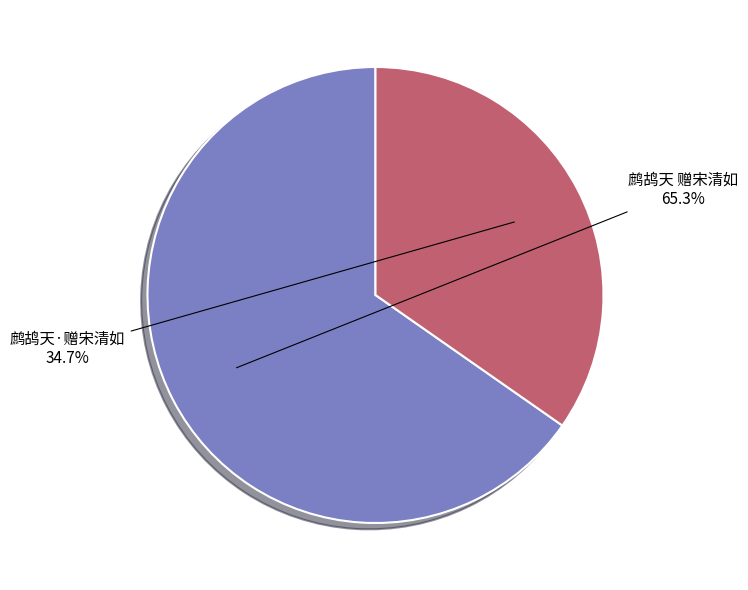

To the nearest percent, what percentage of the pie is 鹧鸪天 赠宋清如?

65%